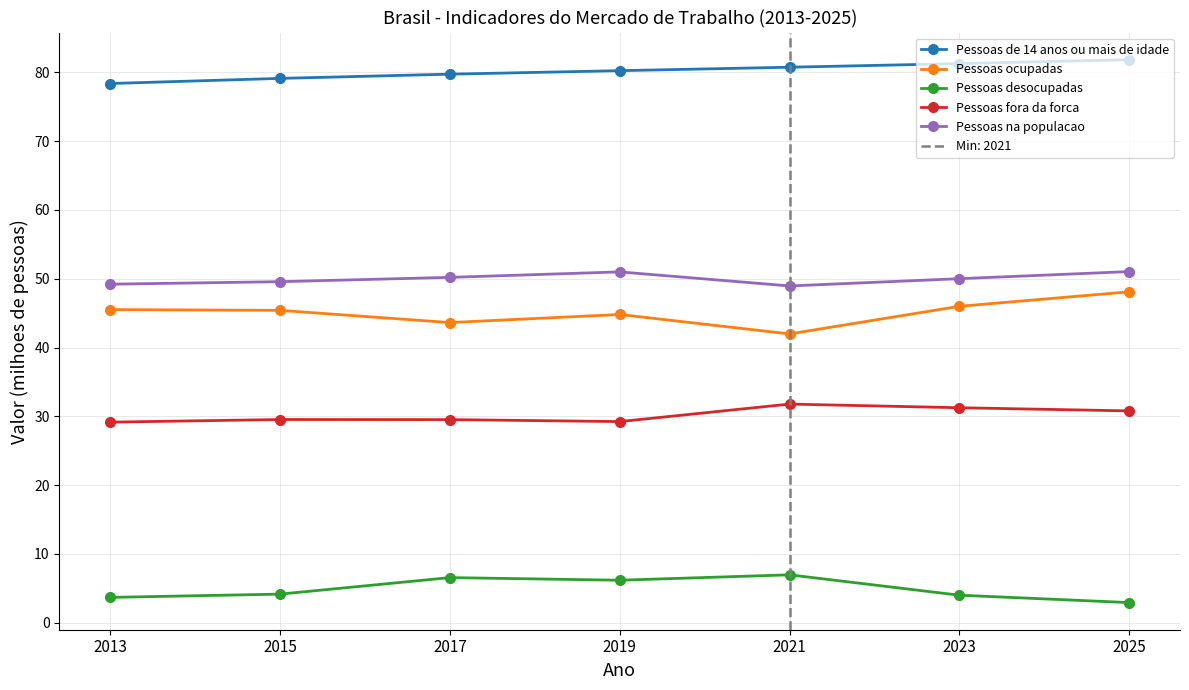

True or false: Pessoas de 14 anos ou mais de idade has more than 1 interior local peaks.

False